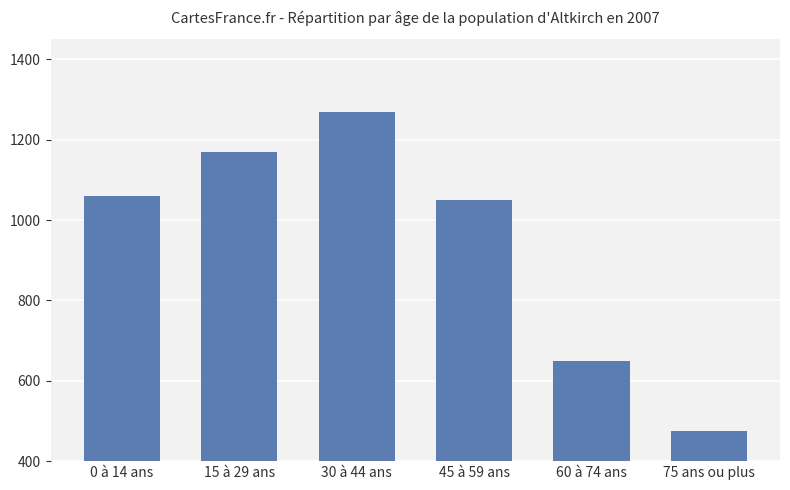

The value at 30 à 44 ans is 391. True or false?

False